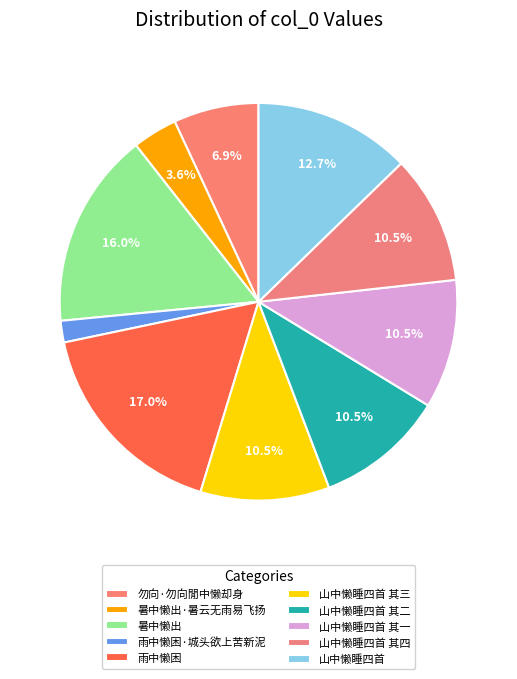

The 暑中懒出 slice represents 26% of the pie. True or false?

False